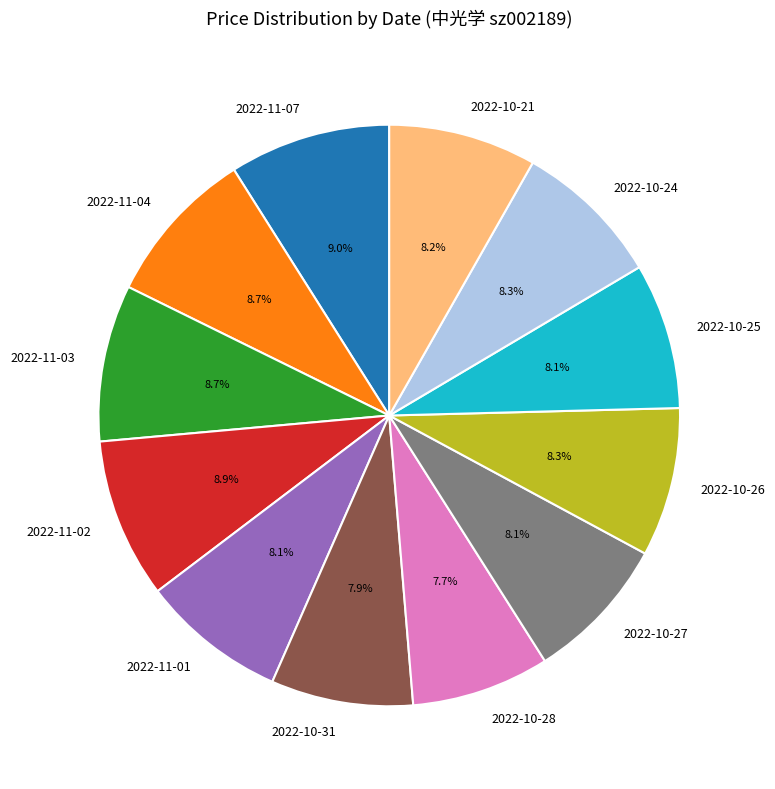

How much of the chart is everything except 2022-11-03?

91.3%